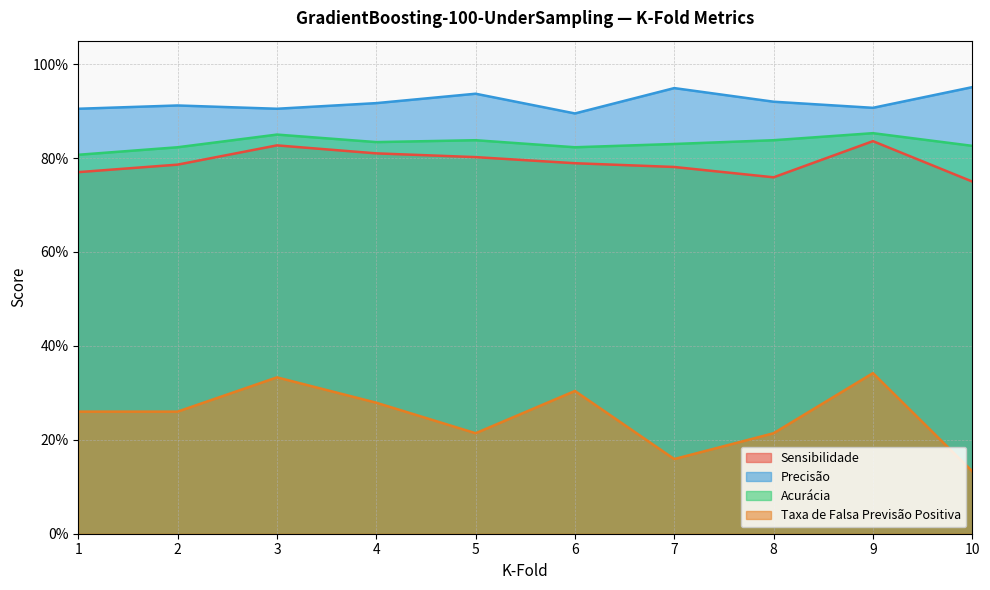

Where is Acurácia nearest to the value 0?

1